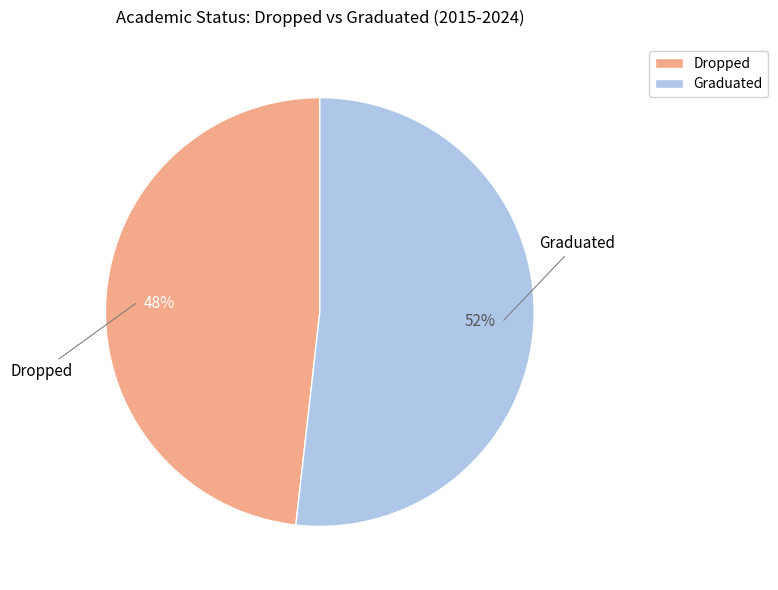

To the nearest percent, what is the difference between the largest and smallest slice percentages?

4%